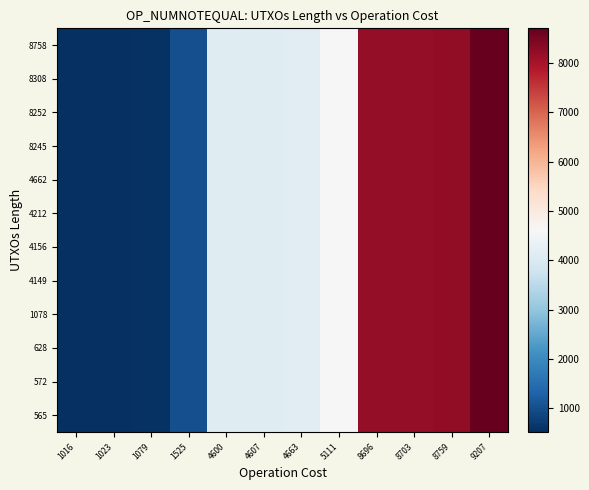

Reading left to right, list all the values displayed in this chart.

565: 1016=516	1023=523	1079=579	1525=1025	4600=4100	4607=4107	4663=4163	5111=4611	8696=8196	8703=8203	8759=8259	9207=8707
572: 1016=516	1023=523	1079=579	1525=1025	4600=4100	4607=4107	4663=4163	5111=4611	8696=8196	8703=8203	8759=8259	9207=8707
628: 1016=516	1023=523	1079=579	1525=1025	4600=4100	4607=4107	4663=4163	5111=4611	8696=8196	8703=8203	8759=8259	9207=8707
1078: 1016=516	1023=523	1079=579	1525=1025	4600=4100	4607=4107	4663=4163	5111=4611	8696=8196	8703=8203	8759=8259	9207=8707
4149: 1016=516	1023=523	1079=579	1525=1025	4600=4100	4607=4107	4663=4163	5111=4611	8696=8196	8703=8203	8759=8259	9207=8707
4156: 1016=516	1023=523	1079=579	1525=1025	4600=4100	4607=4107	4663=4163	5111=4611	8696=8196	8703=8203	8759=8259	9207=8707
4212: 1016=516	1023=523	1079=579	1525=1025	4600=4100	4607=4107	4663=4163	5111=4611	8696=8196	8703=8203	8759=8259	9207=8707
4662: 1016=516	1023=523	1079=579	1525=1025	4600=4100	4607=4107	4663=4163	5111=4611	8696=8196	8703=8203	8759=8259	9207=8707
8245: 1016=516	1023=523	1079=579	1525=1025	4600=4100	4607=4107	4663=4163	5111=4611	8696=8196	8703=8203	8759=8259	9207=8707
8252: 1016=516	1023=523	1079=579	1525=1025	4600=4100	4607=4107	4663=4163	5111=4611	8696=8196	8703=8203	8759=8259	9207=8707
8308: 1016=516	1023=523	1079=579	1525=1025	4600=4100	4607=4107	4663=4163	5111=4611	8696=8196	8703=8203	8759=8259	9207=8707
8758: 1016=516	1023=523	1079=579	1525=1025	4600=4100	4607=4107	4663=4163	5111=4611	8696=8196	8703=8203	8759=8259	9207=8707